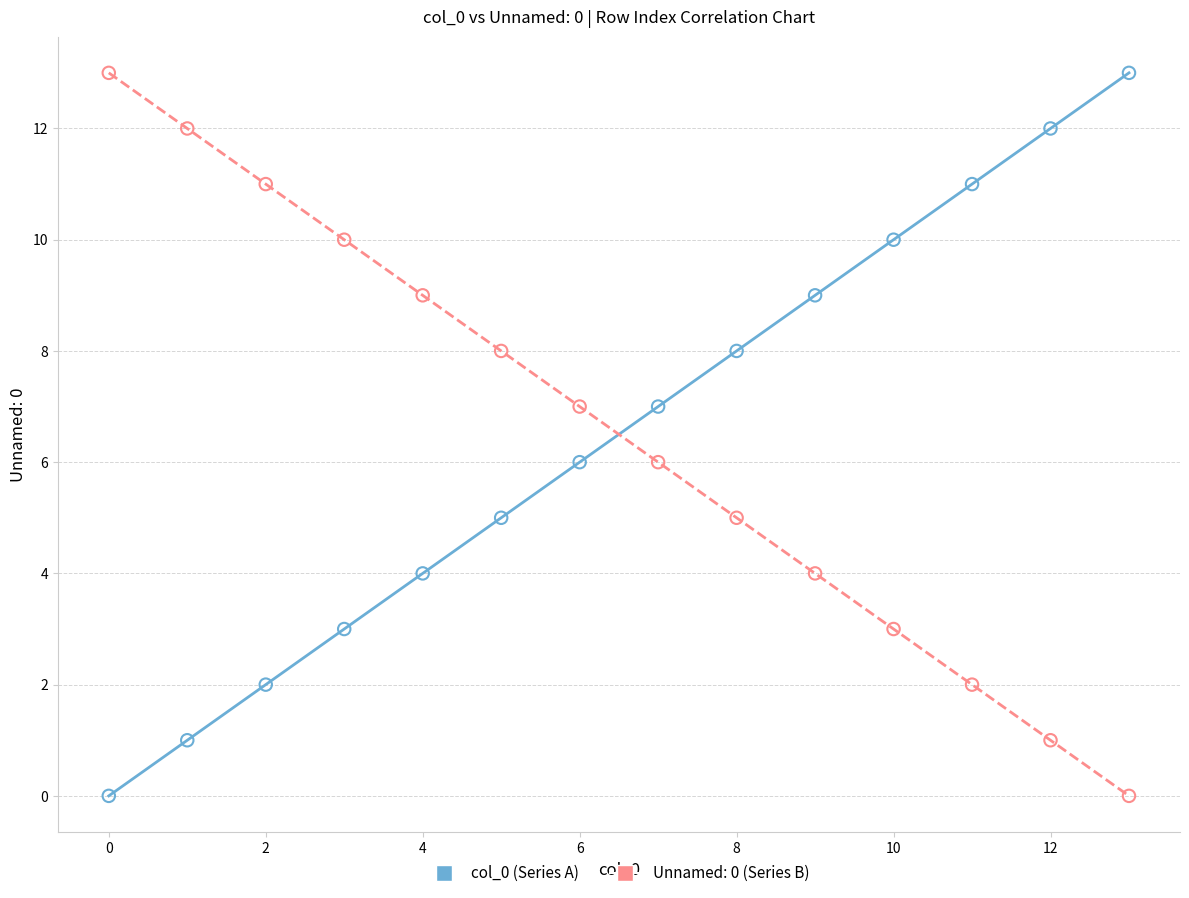

Across all data points, what is the range of Y values (max minus min)?

13